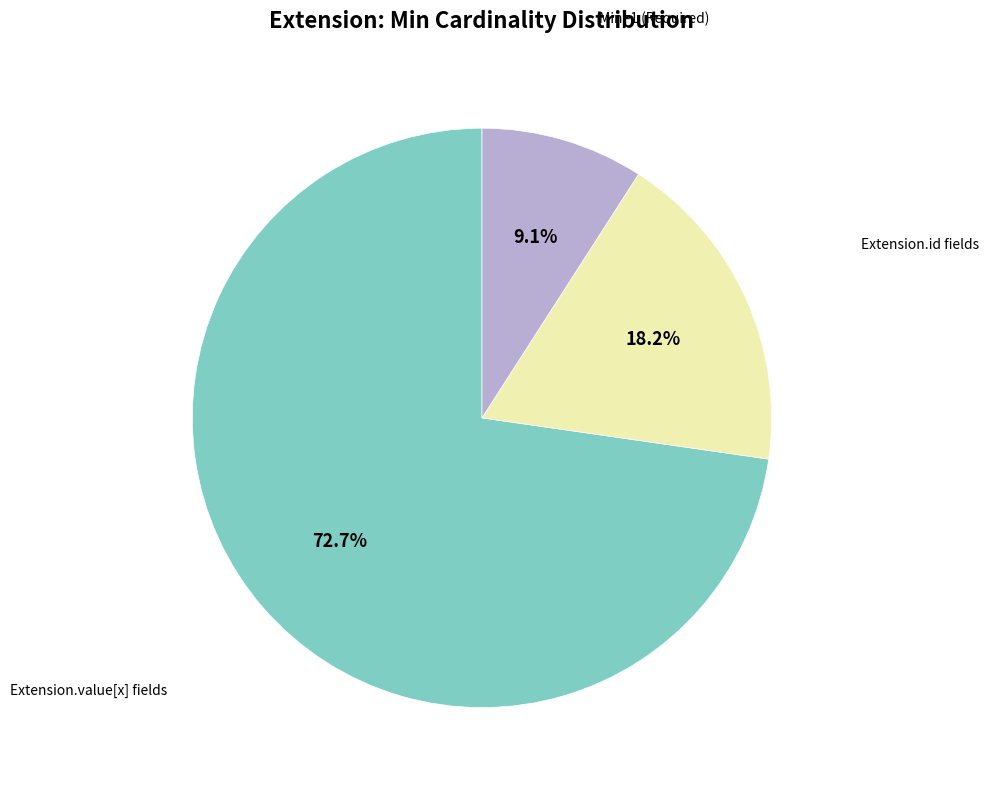

Does any single category account for the majority?

Yes